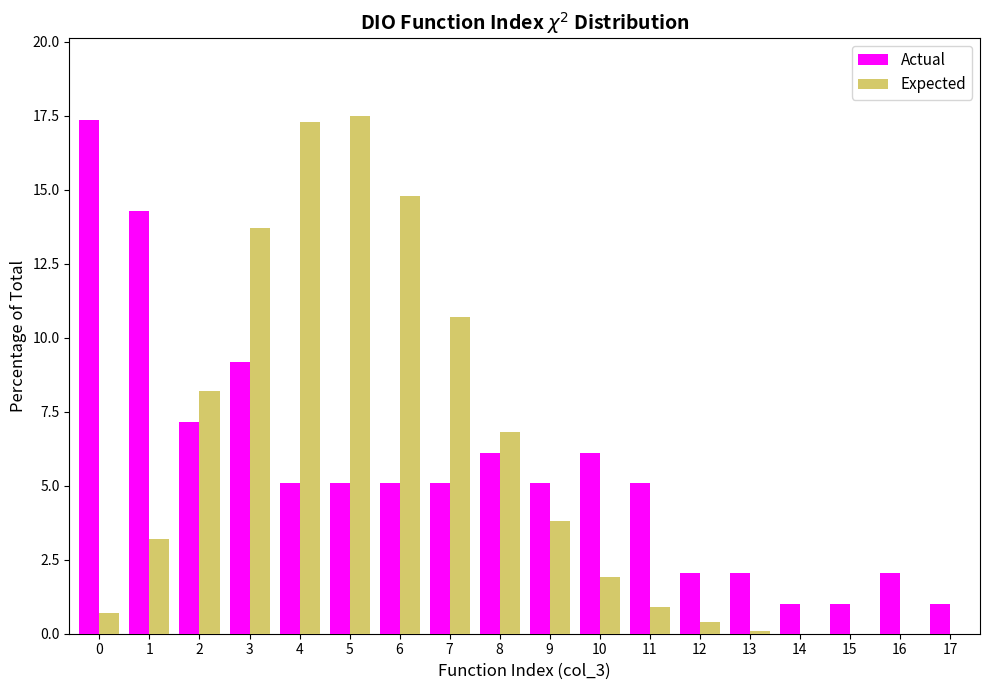

Is it true that Actual equals 28.5 at 0?

False